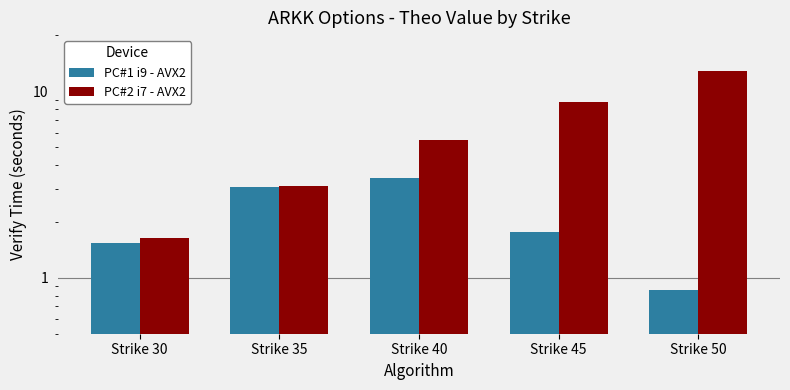

List the series in order of their overall mean, lowest first.

PC#1 i9 - AVX2, PC#2 i7 - AVX2